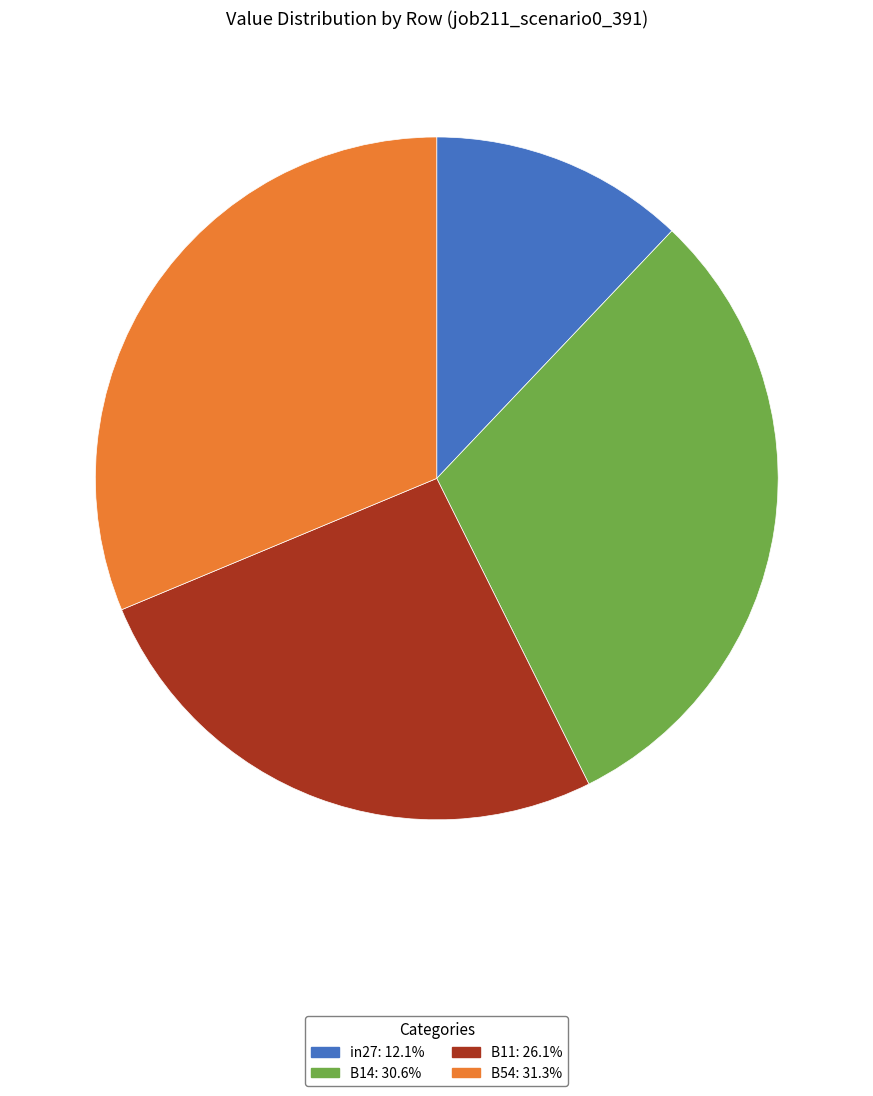

How many segments does this pie chart have?

4